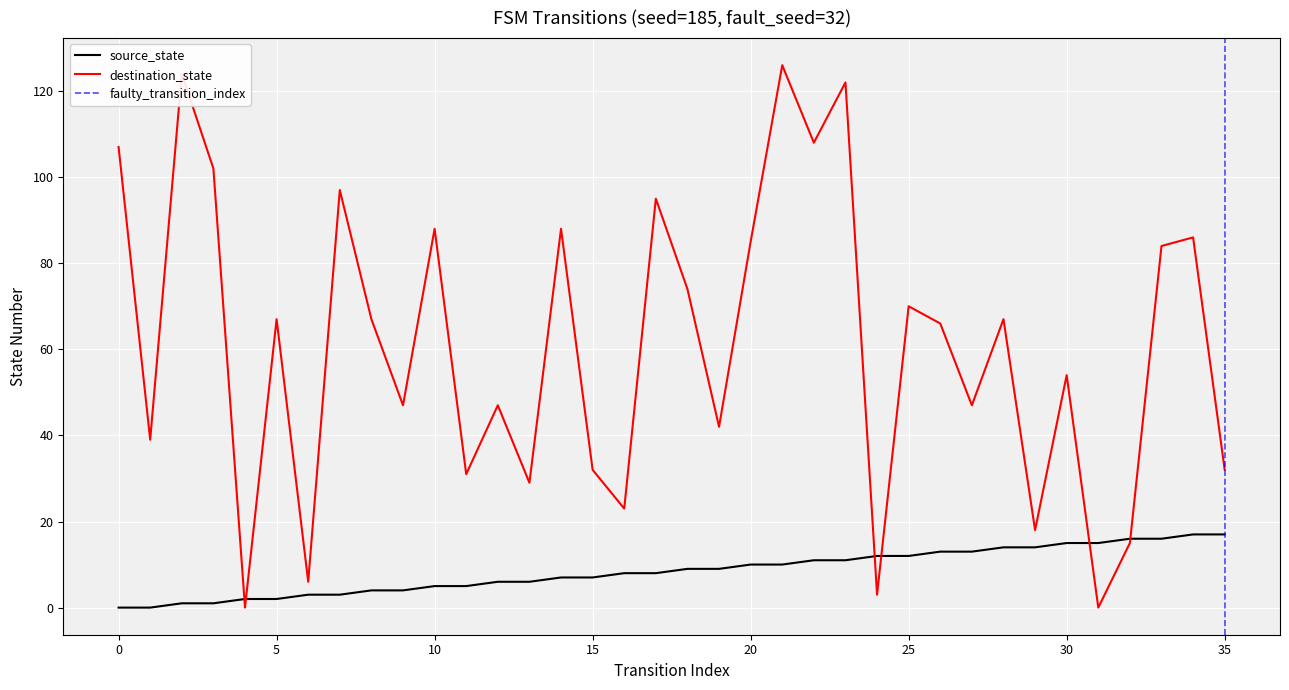

What is the maximum value for destination_state?

126